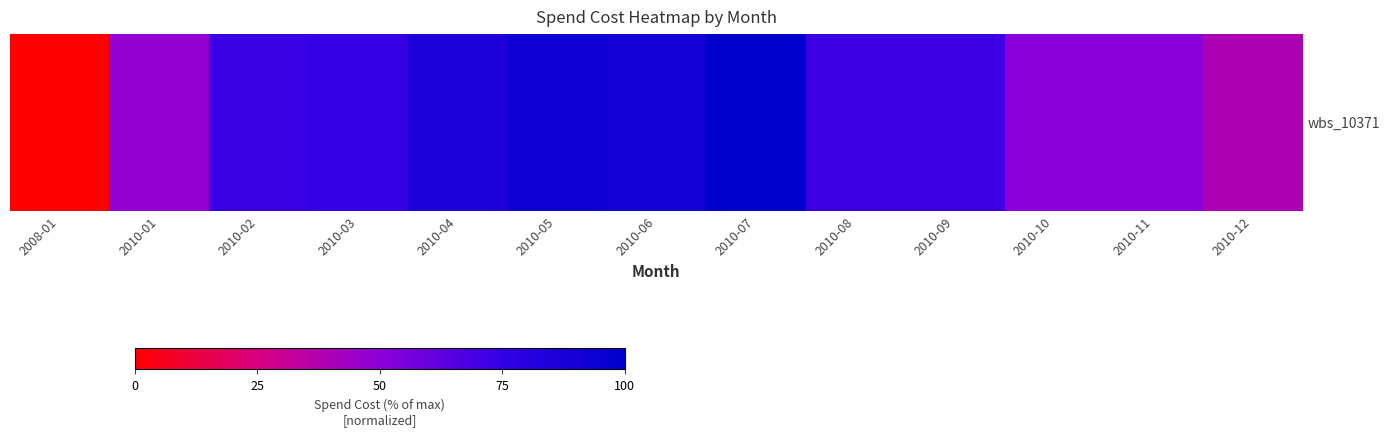

List the labels in order of value, smallest first.

2008-01, 2010-12, 2010-01, 2010-10, 2010-11, 2010-08, 2010-09, 2010-02, 2010-03, 2010-04, 2010-06, 2010-05, 2010-07